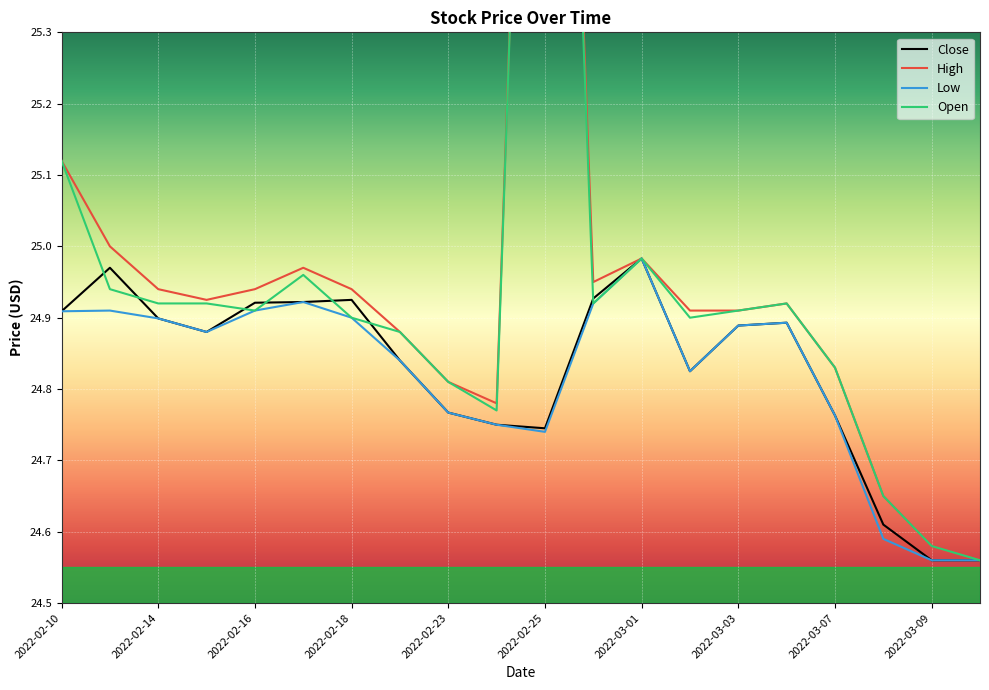

List the labels in order of Low value, largest first.

2022-03-01, 2022-02-17, 2022-02-28, 2022-02-11, 2022-02-16, 2022-02-10, 2022-02-18, 2022-02-14, 2022-03-04, 2022-03-03, 2022-02-15, 2022-02-22, 2022-03-02, 2022-02-23, 2022-03-07, 2022-02-24, 2022-02-25, 2022-03-08, 2022-03-09, 2022-03-10